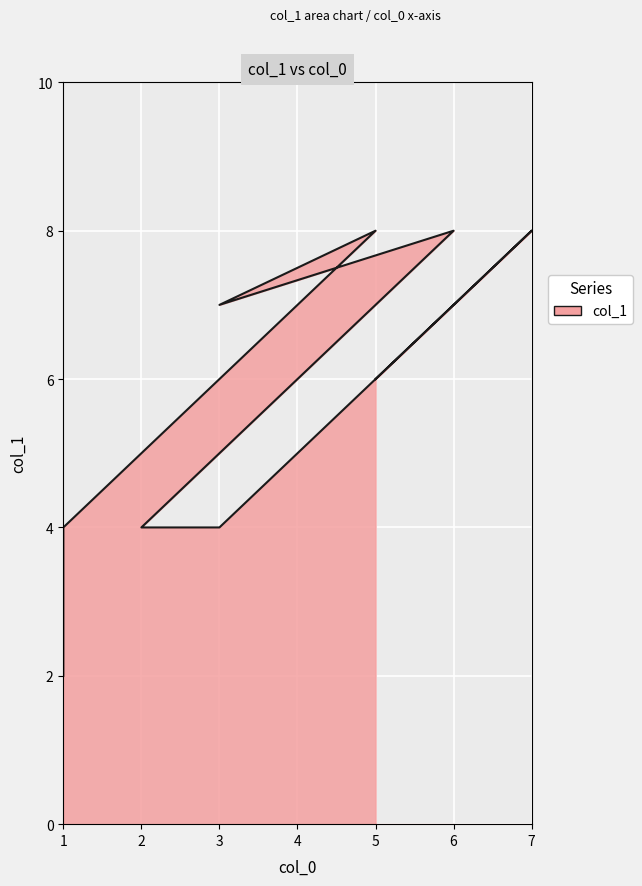

What is the ratio of the value at 3 to the value at 6?

0.5